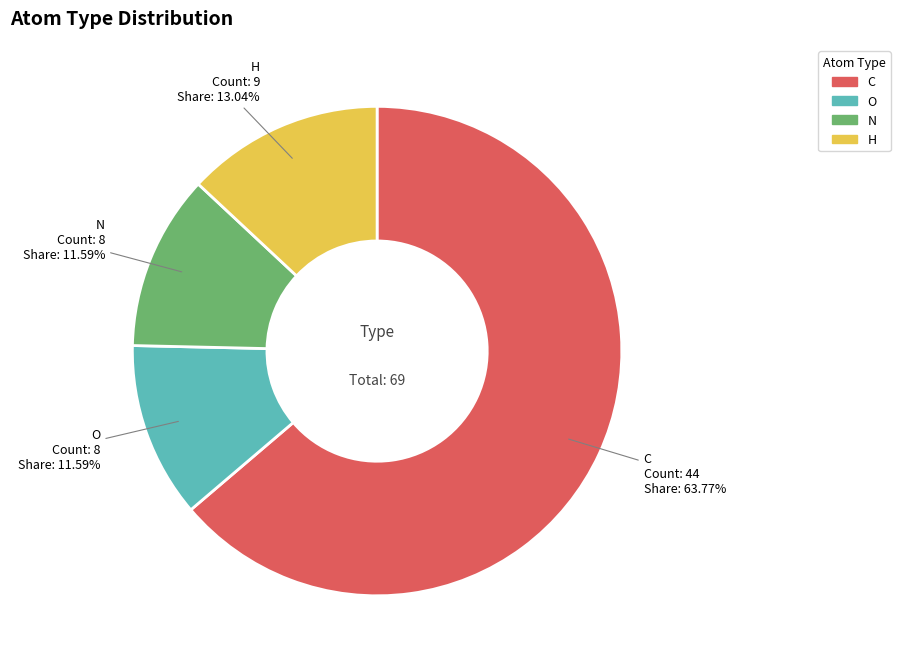

To the nearest percent, what is the difference between the largest and smallest slice percentages?

52%